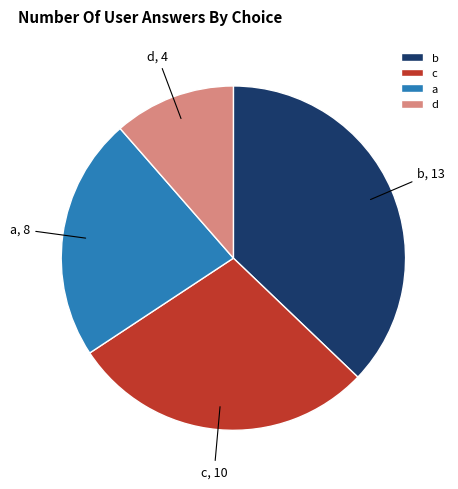

Does a account for over 50% of the chart?

No